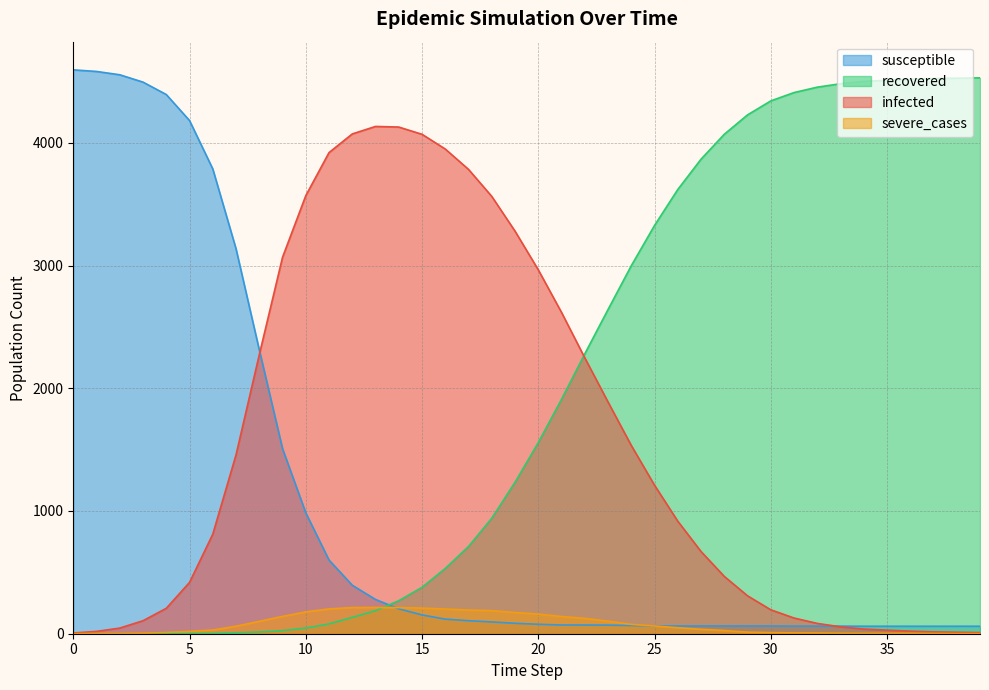

Reading left to right, extract all data points from this chart.

infected: 0=6	1=19	2=46	3=106	4=207	5=418	6=811	7=1457	8=2273	9=3067	10=3569	11=3920	12=4072	13=4133	14=4128	15=4069	16=3949	17=3783	18=3563	19=3280	20=2965	21=2618	22=2248	23=1888	24=1534	25=1210	26=917	27=670	28=467	29=309	30=195	31=128	32=84	33=56	34=38	35=29	36=21	37=15	38=12	39=9
recovered: 0=0	1=0	2=0	3=0	4=0	5=1	6=2	7=7	8=14	9=25	10=46	11=80	12=133	13=188	14=269	15=378	16=532	17=711	18=941	19=1234	20=1557	21=1910	22=2280	23=2641	24=2998	25=3326	26=3619	27=3866	28=4069	29=4227	30=4341	31=4409	32=4453	33=4481	34=4500	35=4509	36=4517	37=4523	38=4526	39=4529
susceptible: 0=4594	1=4581	2=4554	3=4494	4=4393	5=4181	6=3787	7=3136	8=2313	9=1508	10=985	11=600	12=395	13=279	14=203	15=153	16=119	17=106	18=96	19=85	20=77	21=71	22=71	23=70	24=67	25=63	26=63	27=63	28=63	29=63	30=63	31=62	32=62	33=62	34=61	35=61	36=61	37=61	38=61	39=61
severe_cases: 0=1	1=2	2=2	3=4	4=10	5=19	6=30	7=61	8=101	9=141	10=178	11=202	12=213	13=214	14=213	15=209	16=201	17=193	18=188	19=173	20=160	21=140	22=125	23=102	24=76	25=63	26=49	27=36	28=26	29=13	30=9	31=7	32=6	33=4	34=3	35=3	36=3	37=2	38=1	39=1